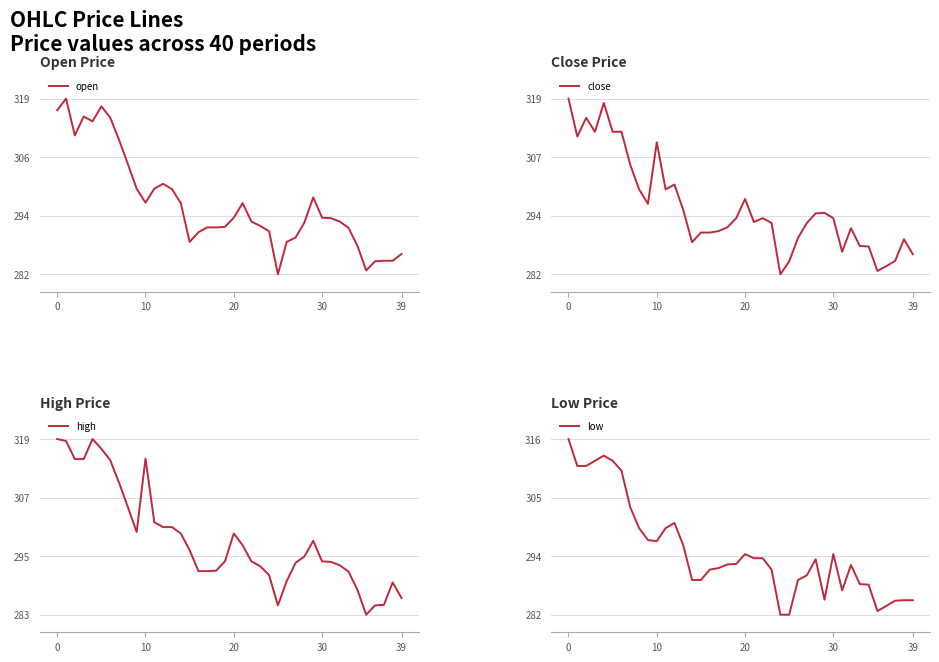

Is this an area chart (filled region under the line)?

No